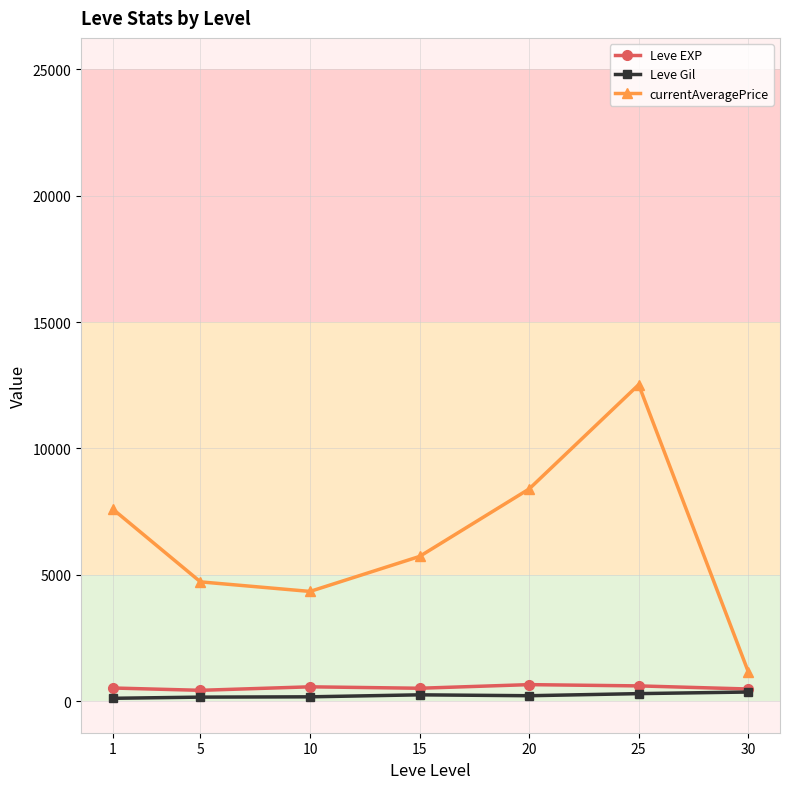

At which category does currentAveragePrice reach its first local peak?

25